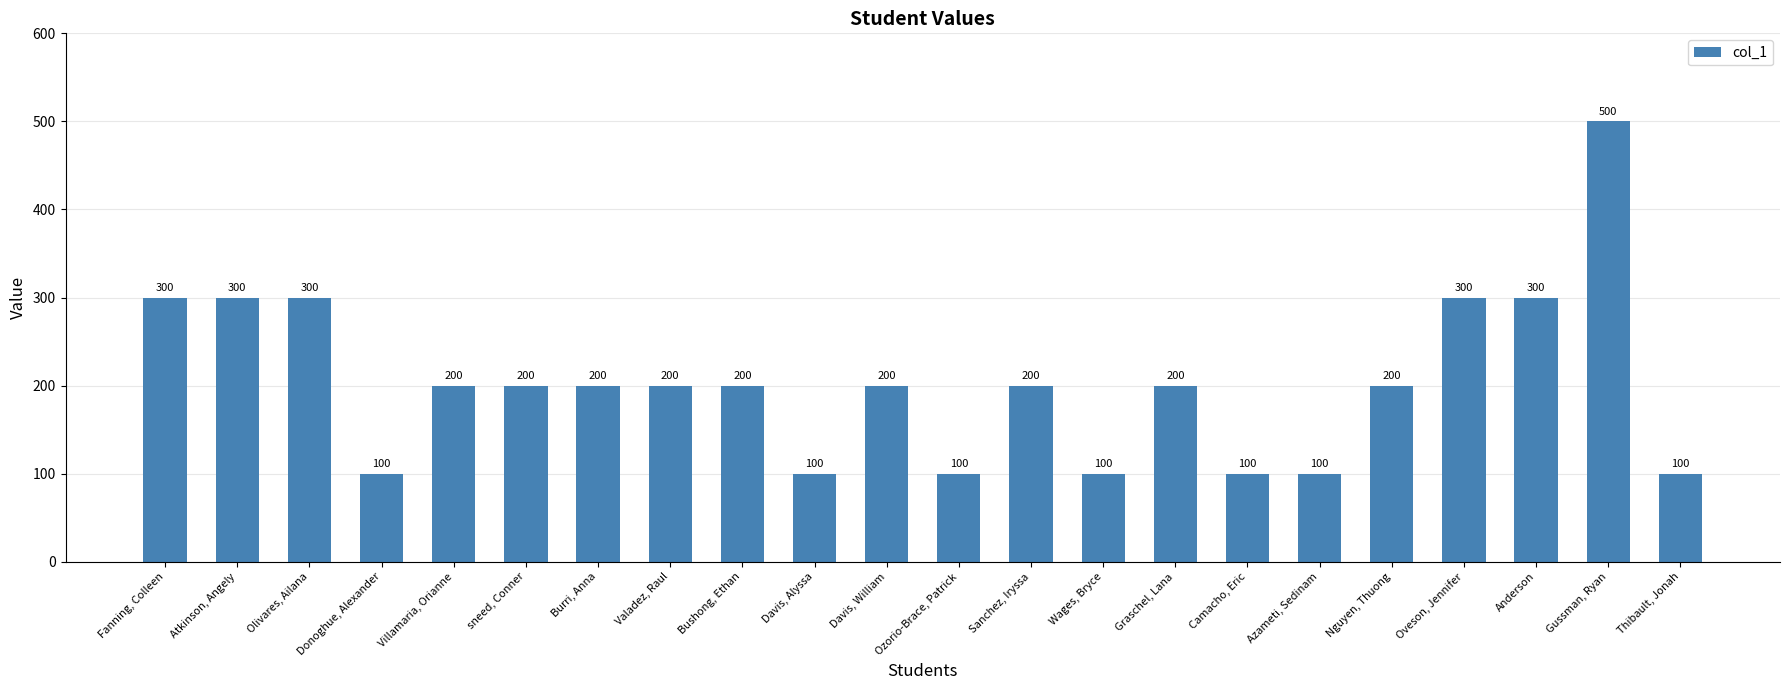

How many values are between 100 and 300?

21